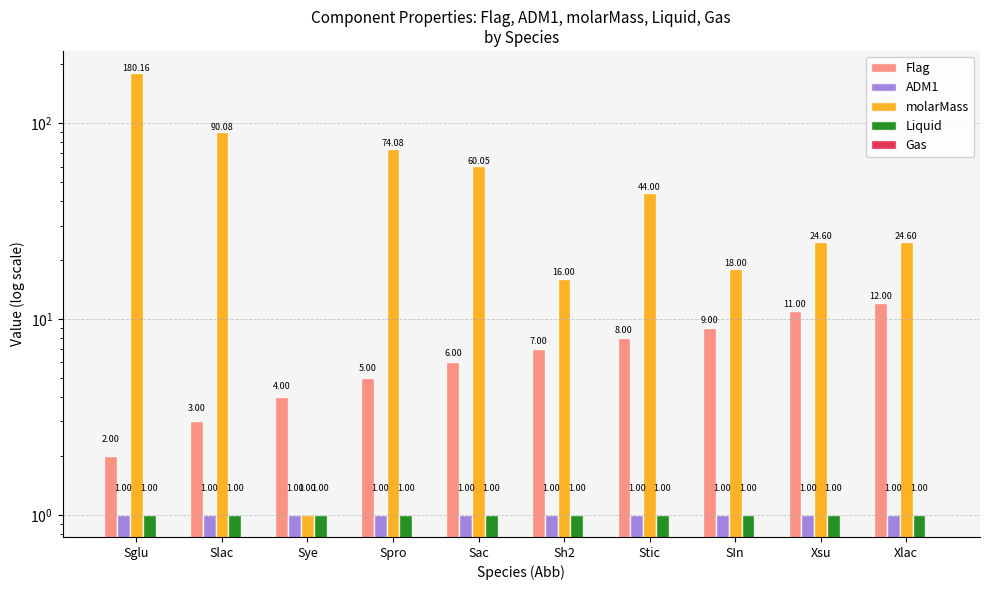

Which series has the largest range (max minus min)?

molarMass